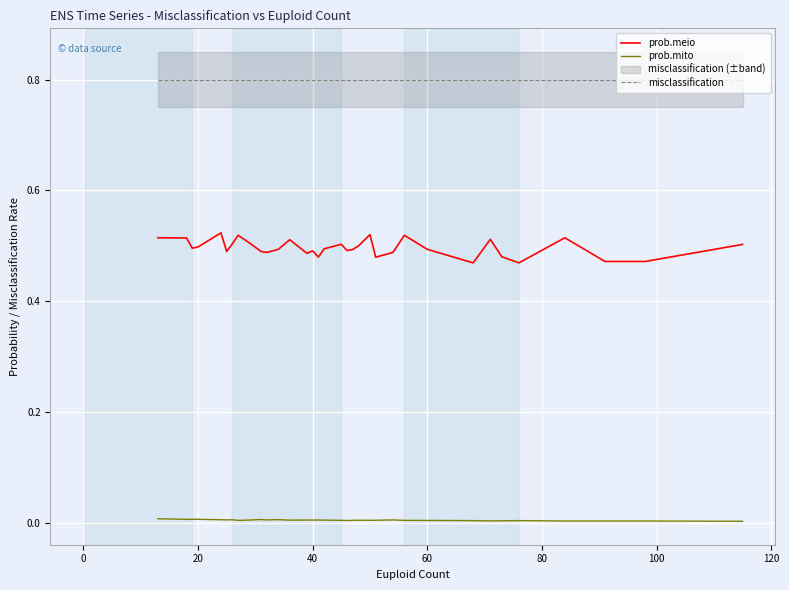

True or false: prob.mito and prob.meio intersect in this chart.

False